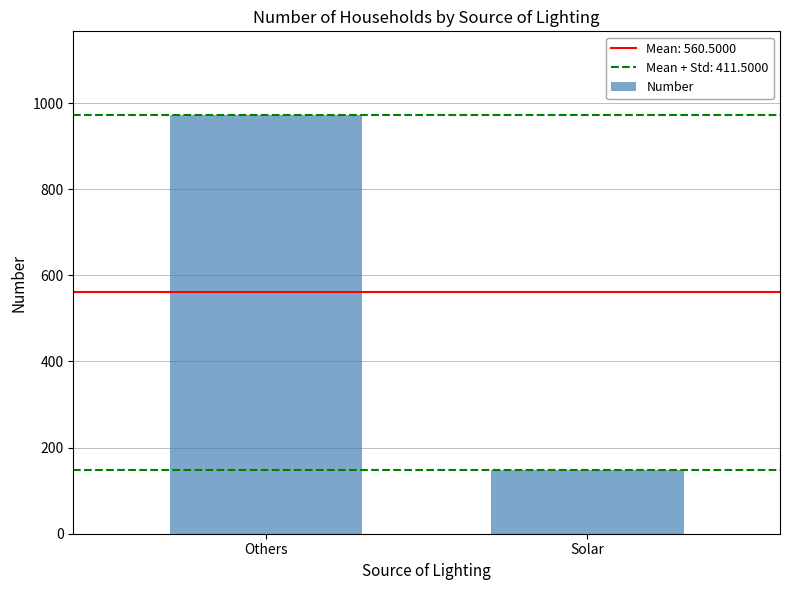

Are the bars grouped side by side (vs. stacked)?

No